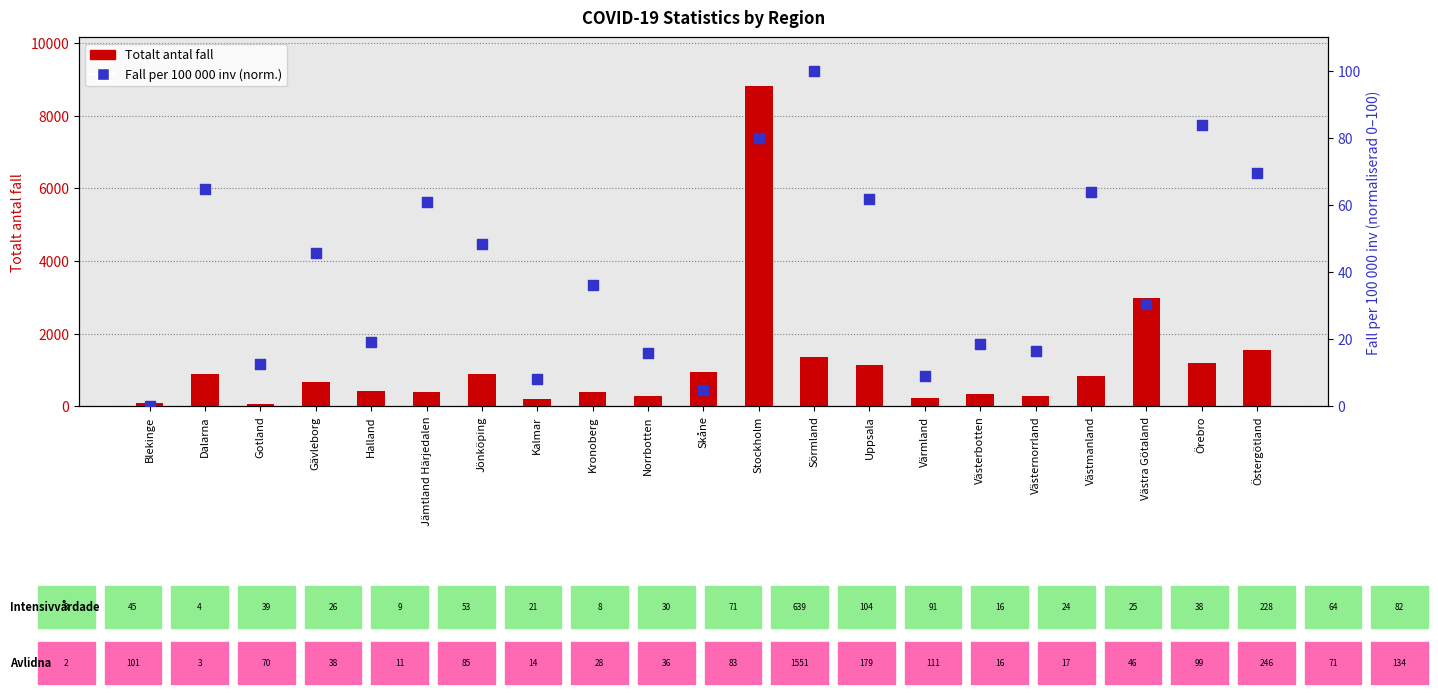

Which series has the largest total across all categories?

Totalt antal fall